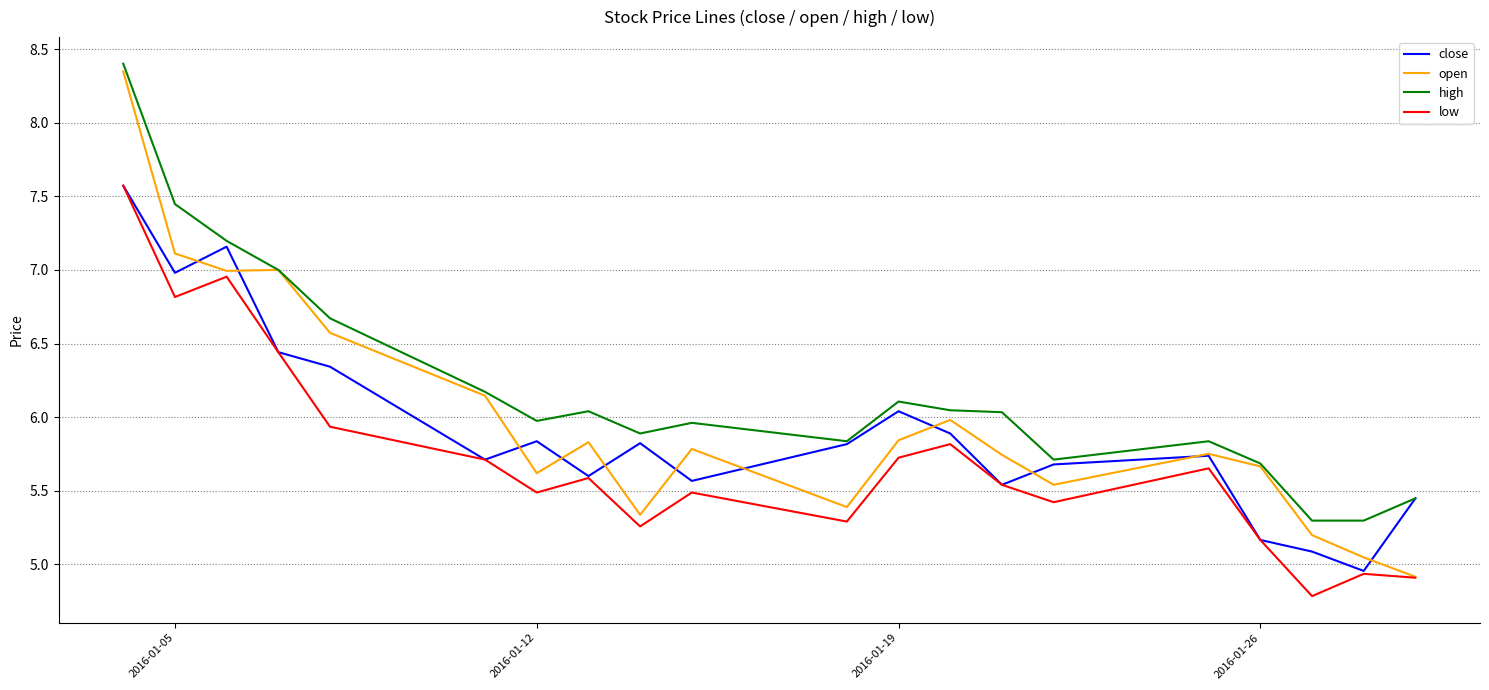

How many distinct data groups are displayed?

4